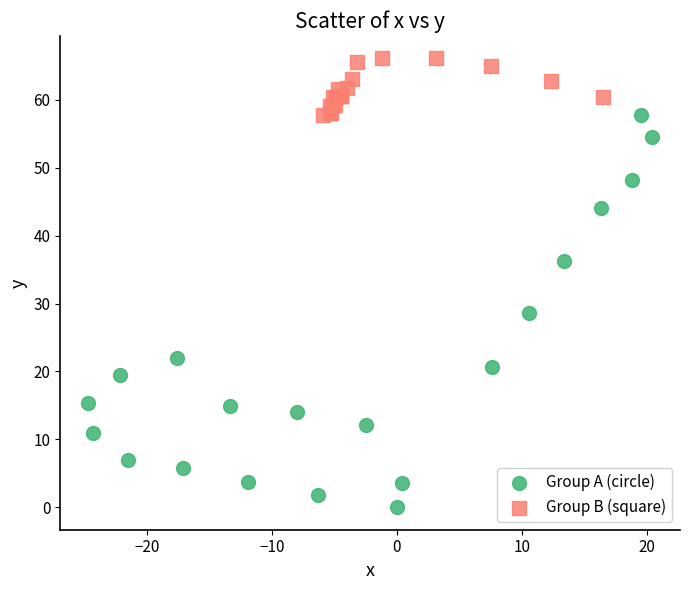

Which series contains the highest Y value?

Group B (square)